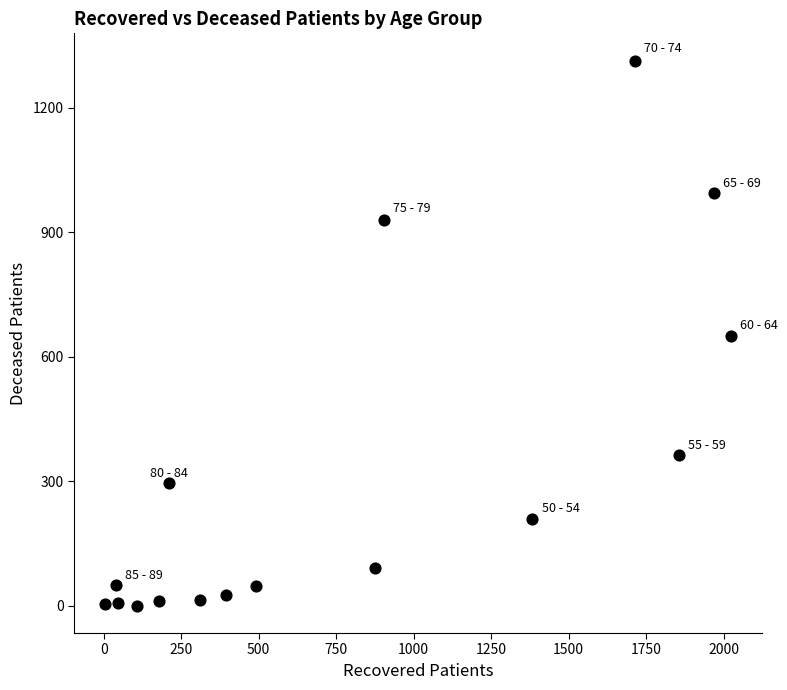

What is the range of Y values (max minus min)?

1314